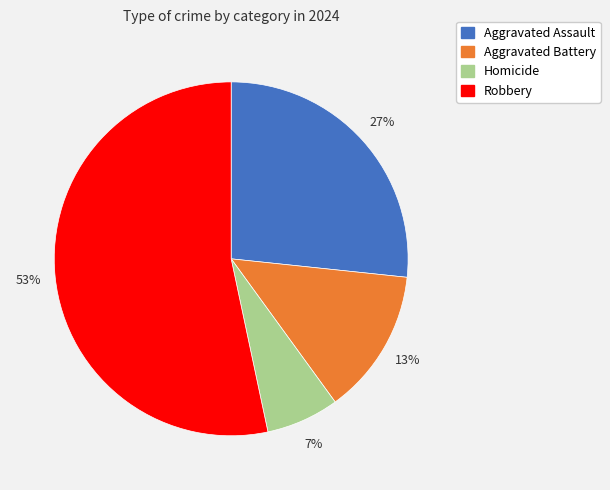

Rank the categories by value from highest to lowest.

Robbery, Aggravated Assault, Aggravated Battery, Homicide